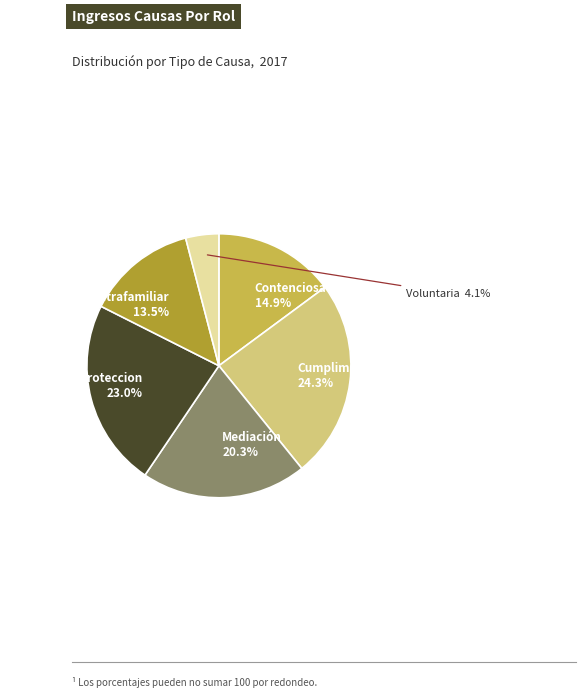

Does any single category account for the majority?

No